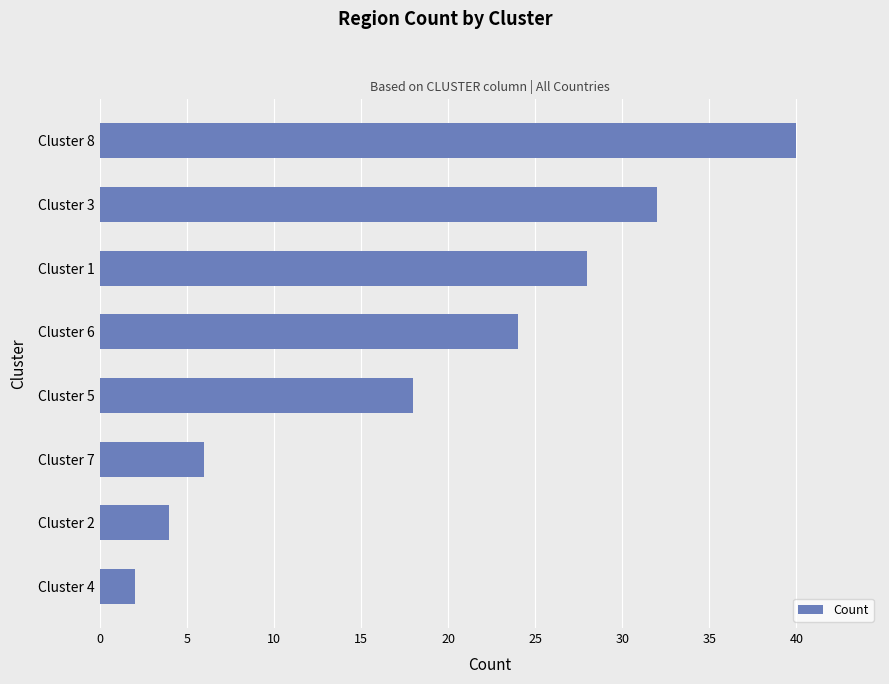

At which category does the chart reach its peak across all series?

Cluster 8